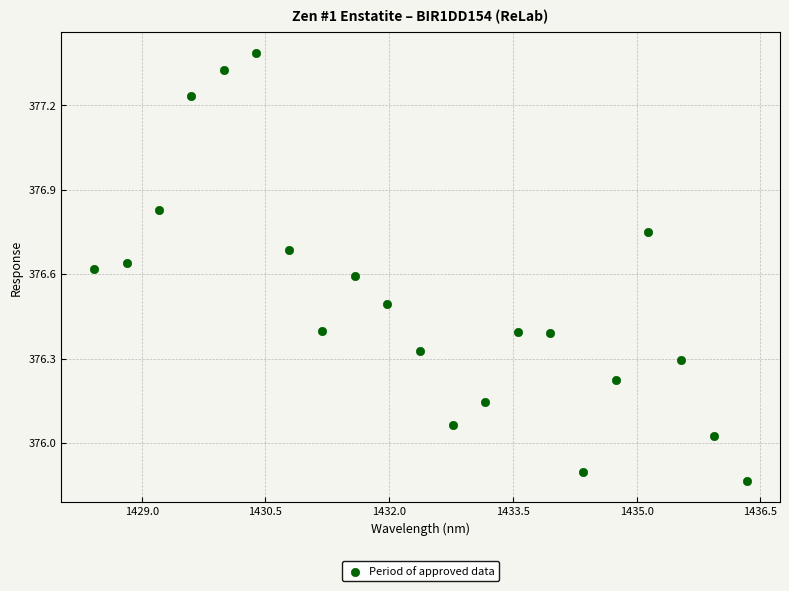

What is the range of X values (max minus min)?

7.9